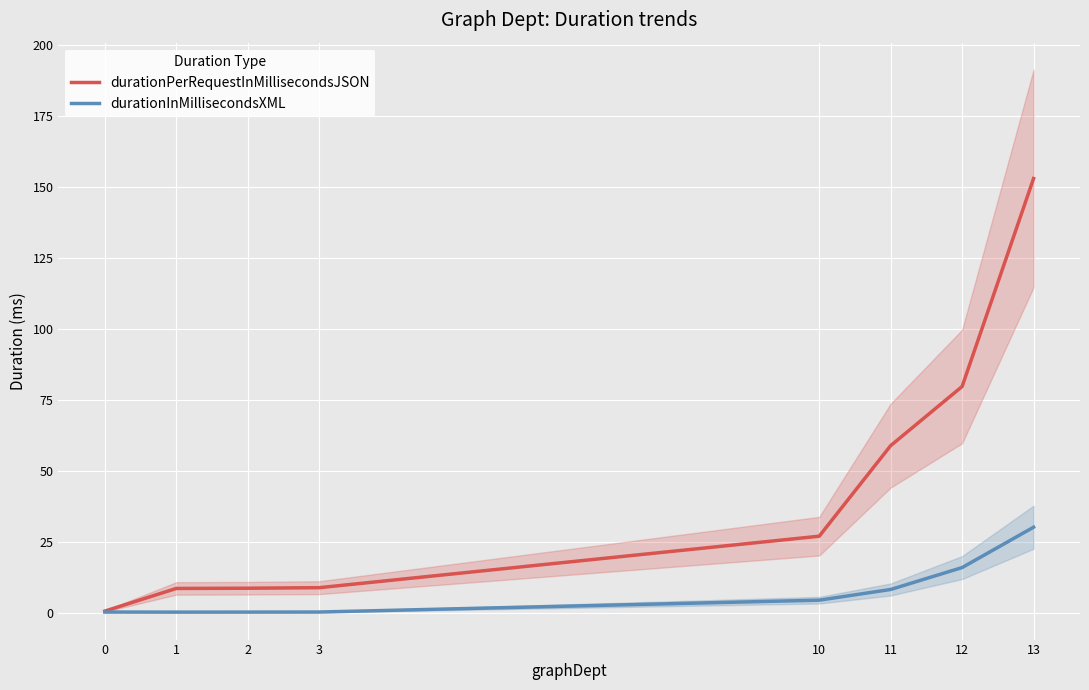

How many data points in durationInMillisecondsXML are less than 4?

4